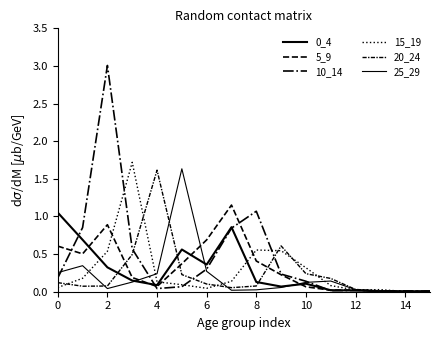

How many intersections are there between 10_14 and 15_19?

4